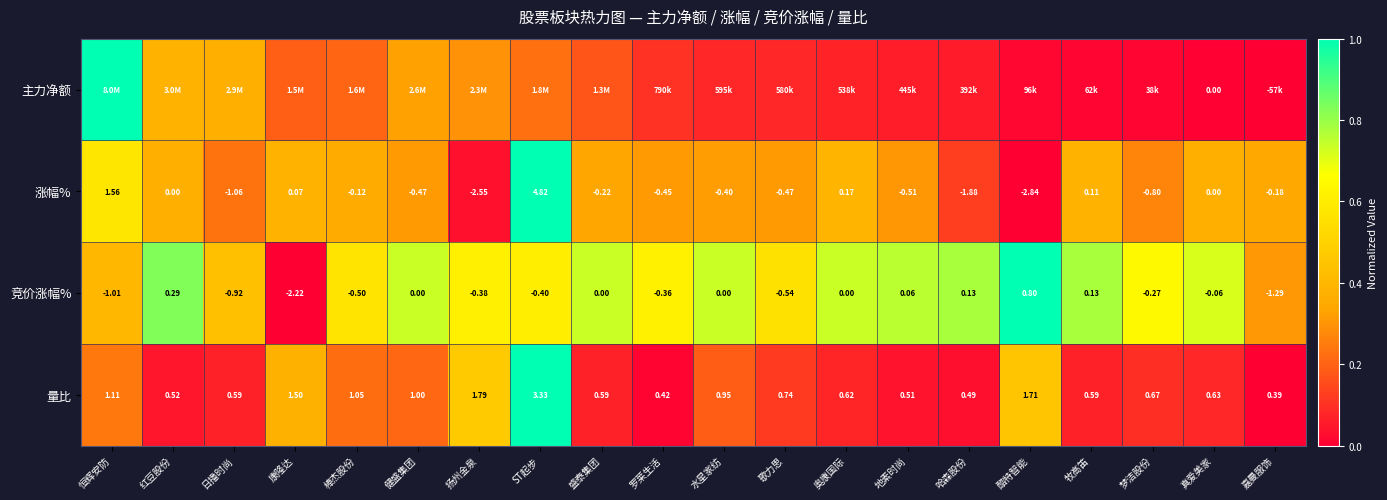

At which label does 量比 reach its peak?

ST起步